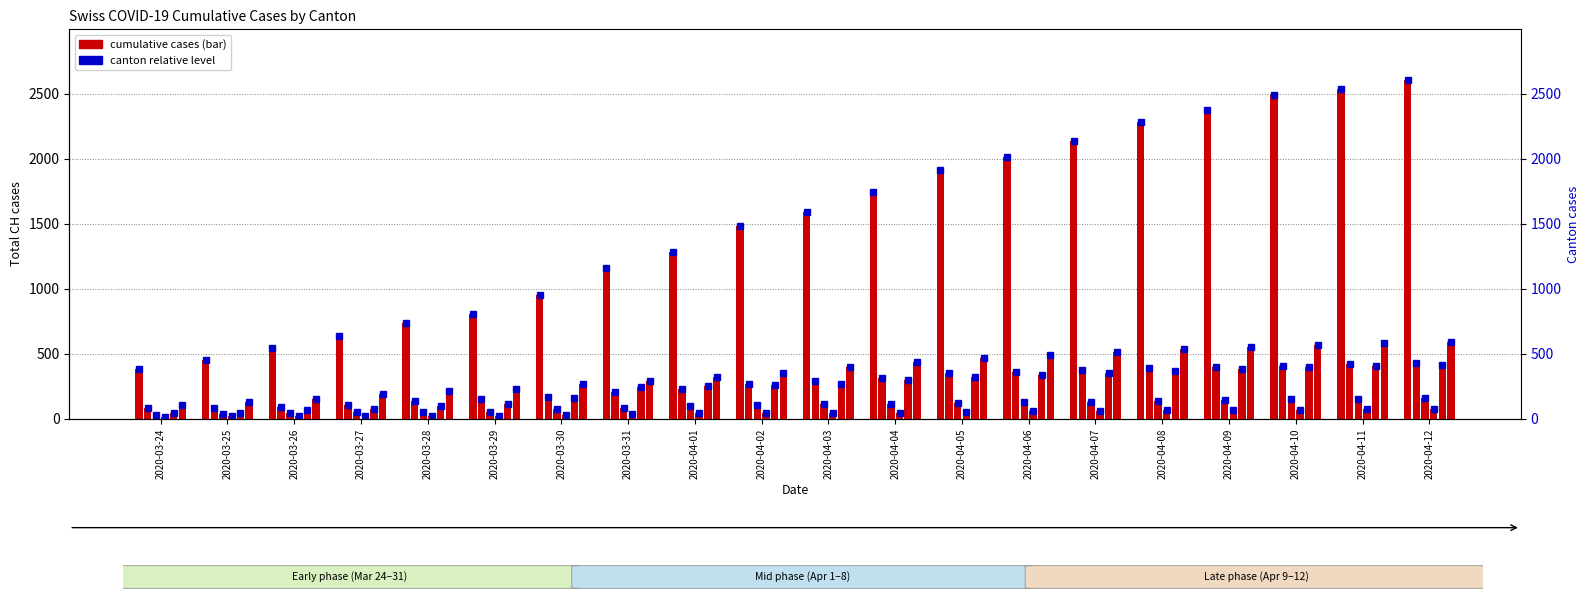

Reading left to right, transcribe all the data shown in this chart.

CH: 380	449	540	634	736	806	948	1160	1279	1480	1588	1742	1915	2013	2136	2284	2373	2490	2535	2606
TI: 80	85	91	107	136	155	165	202	229	263	287	314	348	359	374	387	394	407	418	426
VS: 25	35	41	50	53	54	71	81	96	104	109	112	118	126	130	138	143	148	154	159
ZG: 12	18	18	18	21	21	29	39	40	41	44	46	51	56	60	64	66	70	72	74
BL: 40	46	65	76	100	115	158	242	249	262	266	298	322	335	349	367	383	396	406	413
BS: 105	128	155	191	211	228	263	292	323	350	397	434	468	490	513	536	549	570	581	593